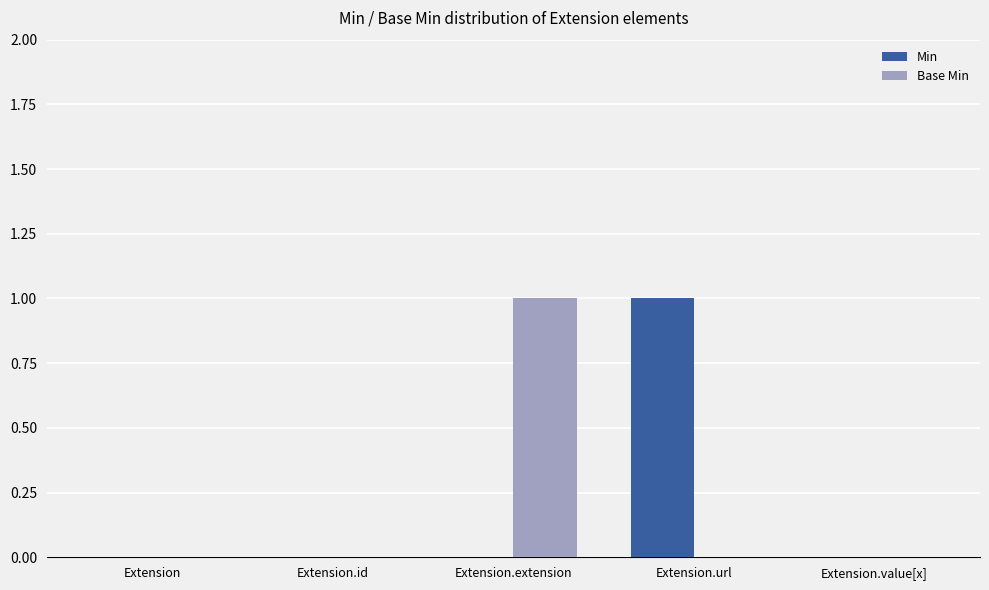

Which series changed the most between Extension.extension and Extension.value[x]?

Base Min